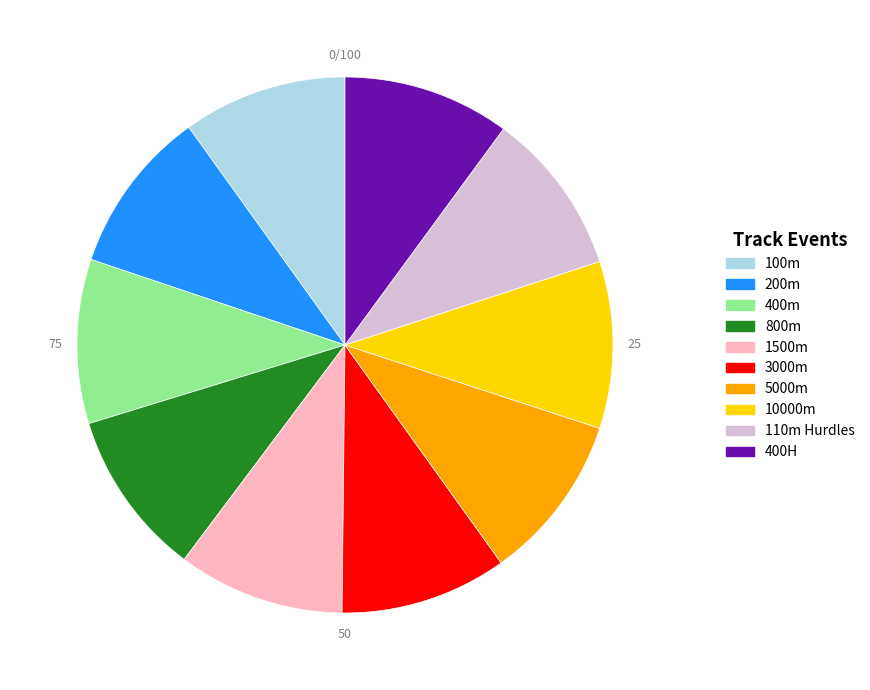

Approximately how many times larger is the value at 3000m compared to 400H?

1.0